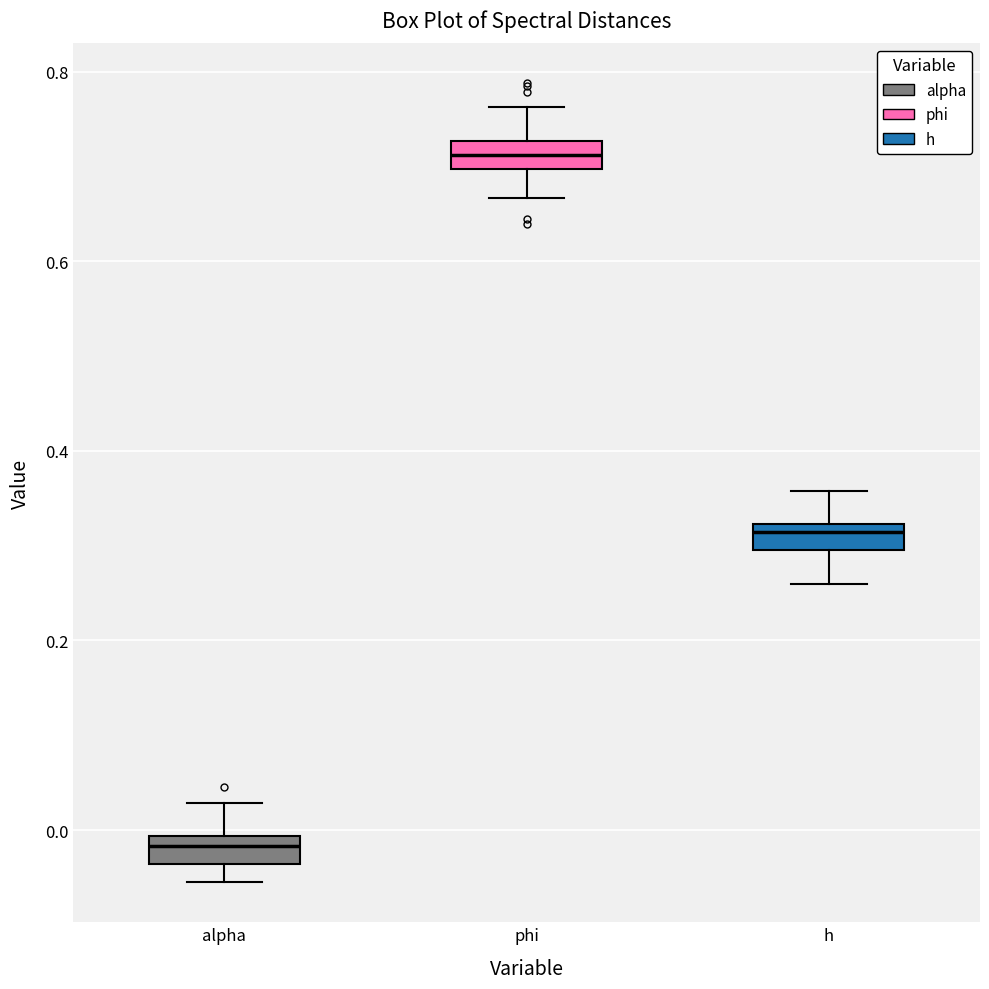

Which box has the highest median line?

phi